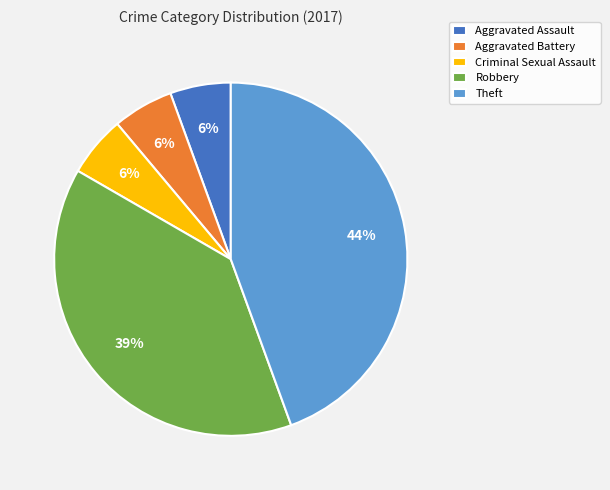

Between Theft and Criminal Sexual Assault, which is larger?

Theft